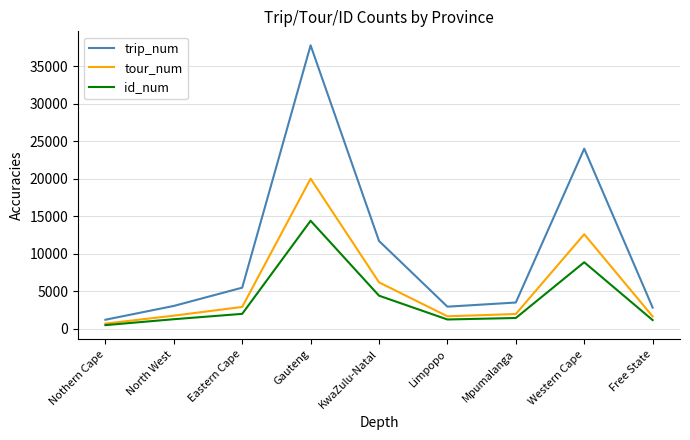

At which label is tour_num closest to 10359?

Western Cape